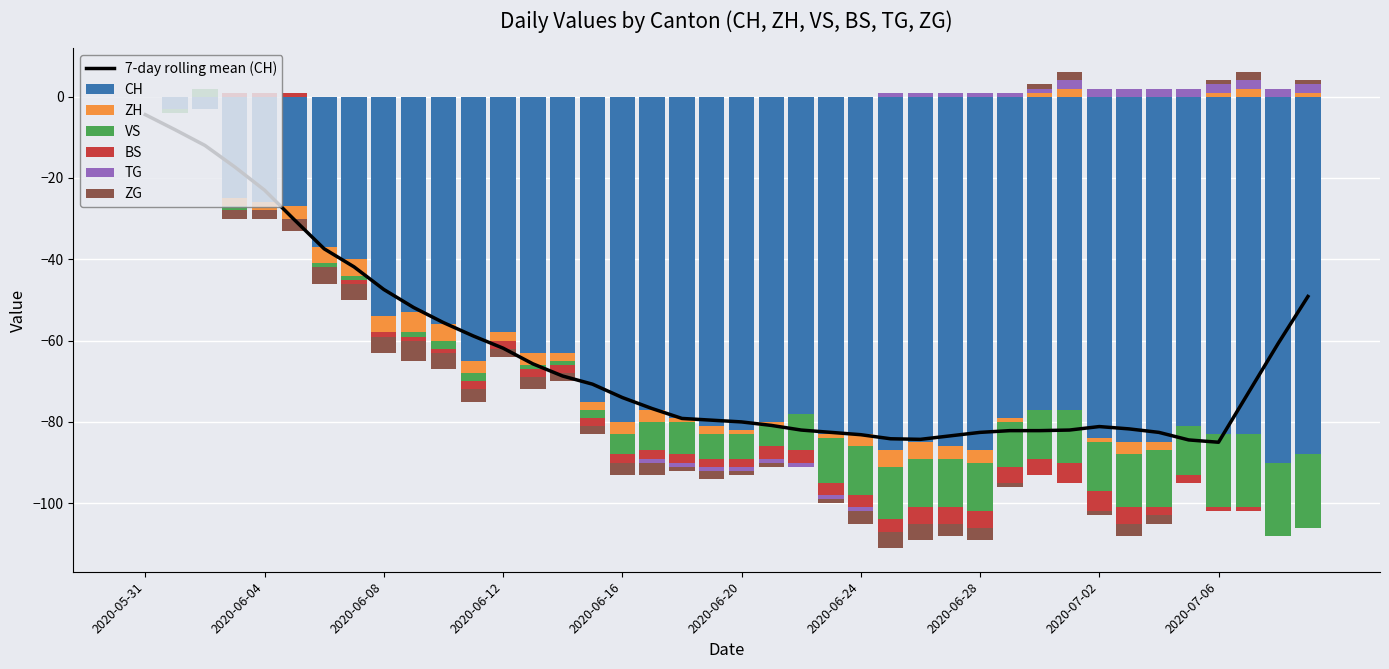

List the labels in order of CH value, smallest first.

2020-07-08, 2020-07-09, 2020-06-25, 2020-06-28, 2020-06-27, 2020-06-26, 2020-07-03, 2020-07-04, 2020-07-02, 2020-06-23, 2020-06-24, 2020-07-06, 2020-07-07, 2020-06-20, 2020-06-19, 2020-07-05, 2020-06-16, 2020-06-21, 2020-06-18, 2020-06-29, 2020-06-22, 2020-06-17, 2020-06-30, 2020-07-01, 2020-06-15, 2020-06-11, 2020-06-13, 2020-06-14, 2020-06-12, 2020-06-10, 2020-06-08, 2020-06-09, 2020-06-07, 2020-06-06, 2020-06-05, 2020-06-04, 2020-06-03, 2020-06-01, 2020-06-02, 2020-05-31